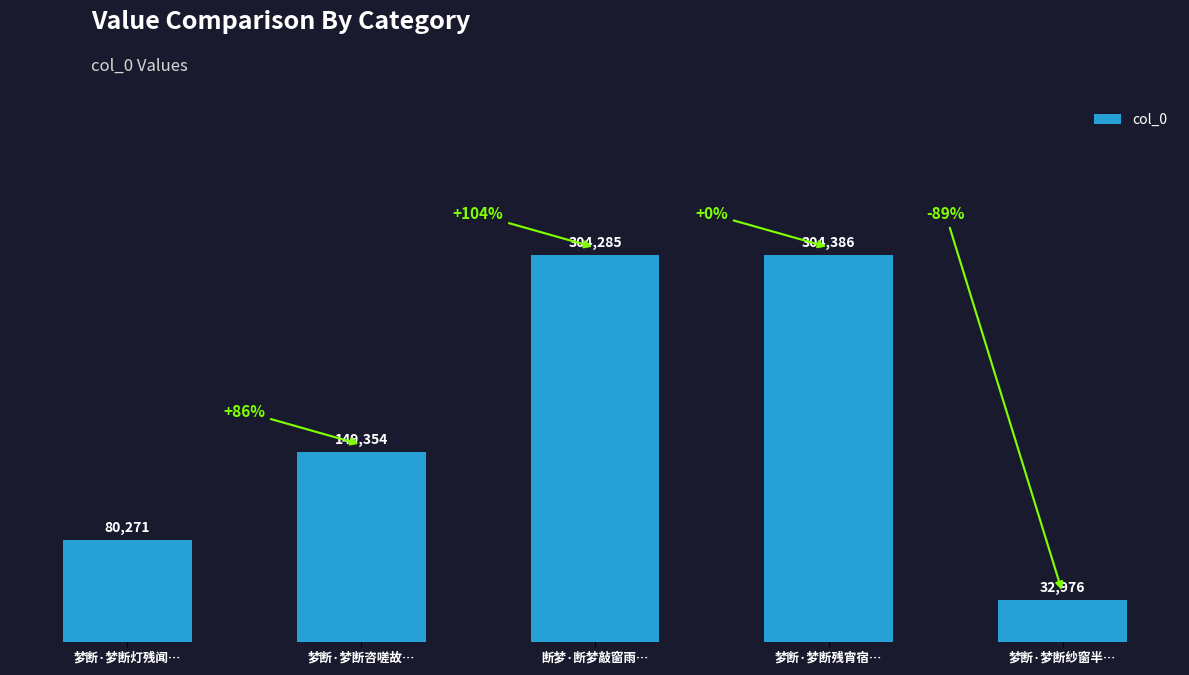

Approximately how many times larger is the value at 梦断·梦断纱窗半… compared to 梦断·梦断咨嗟故…?

0.2